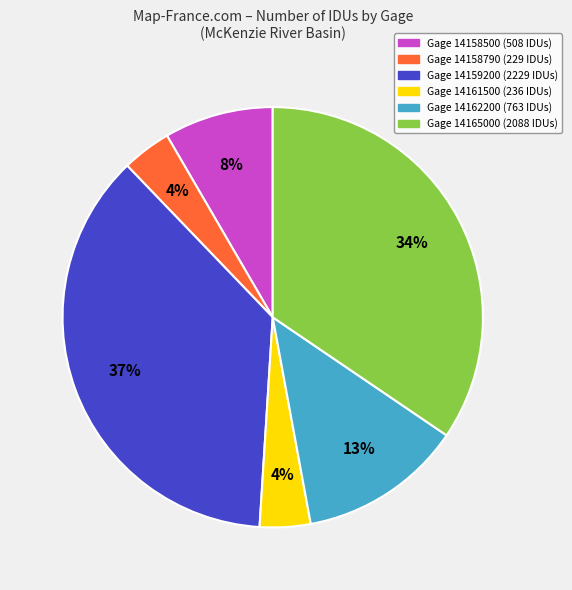

The Gage 14159200 (2229 IDUs) slice represents 46% of the pie. True or false?

False